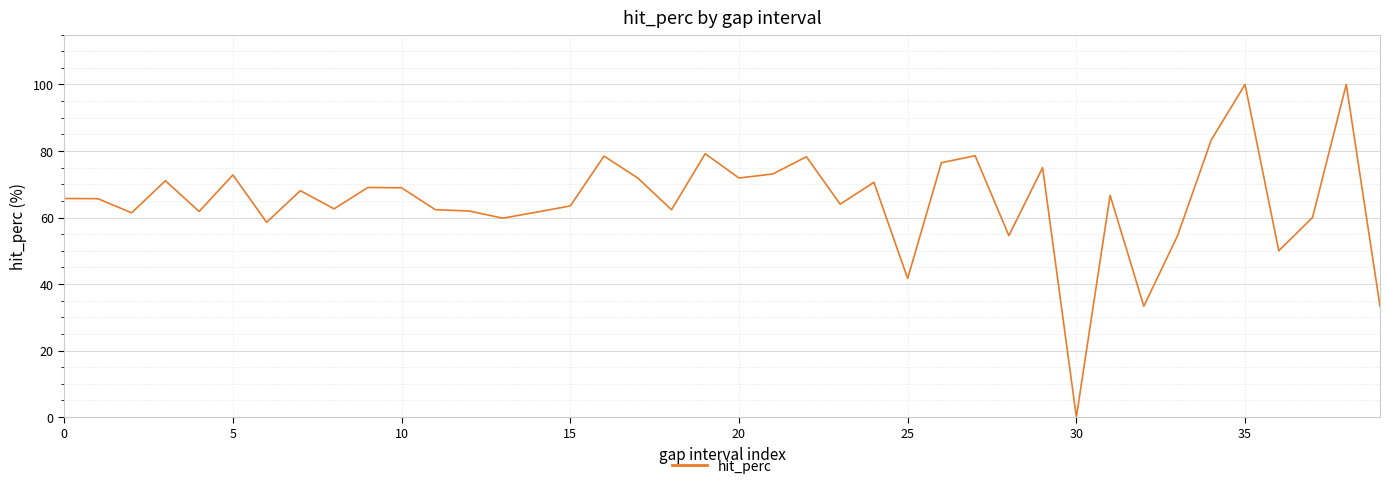

What is the maximum value shown in the chart?

100.0